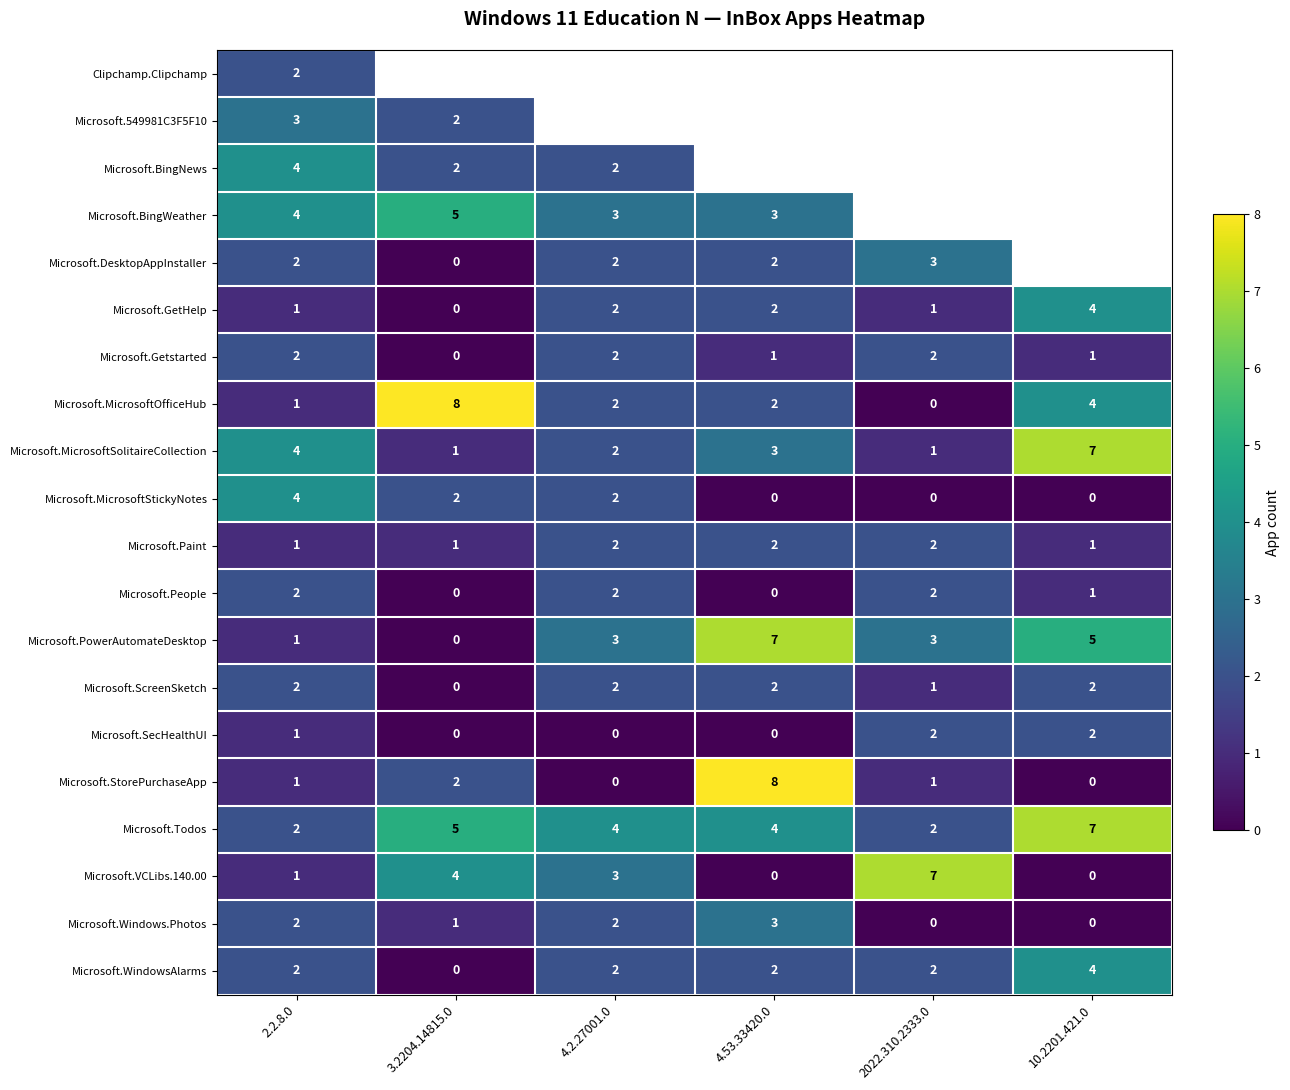

What is the sum of all Microsoft.MicrosoftSolitaireCollection values?

18